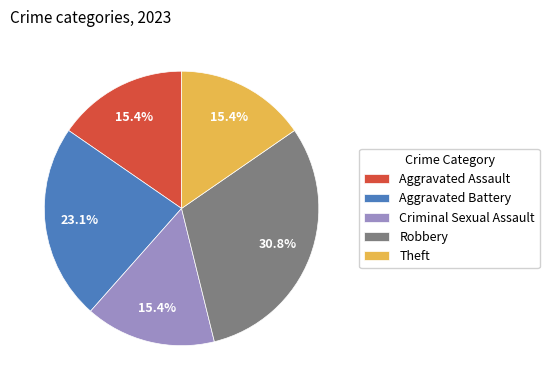

To the nearest percent, what is the combined percentage of Aggravated Battery and Theft?

38%